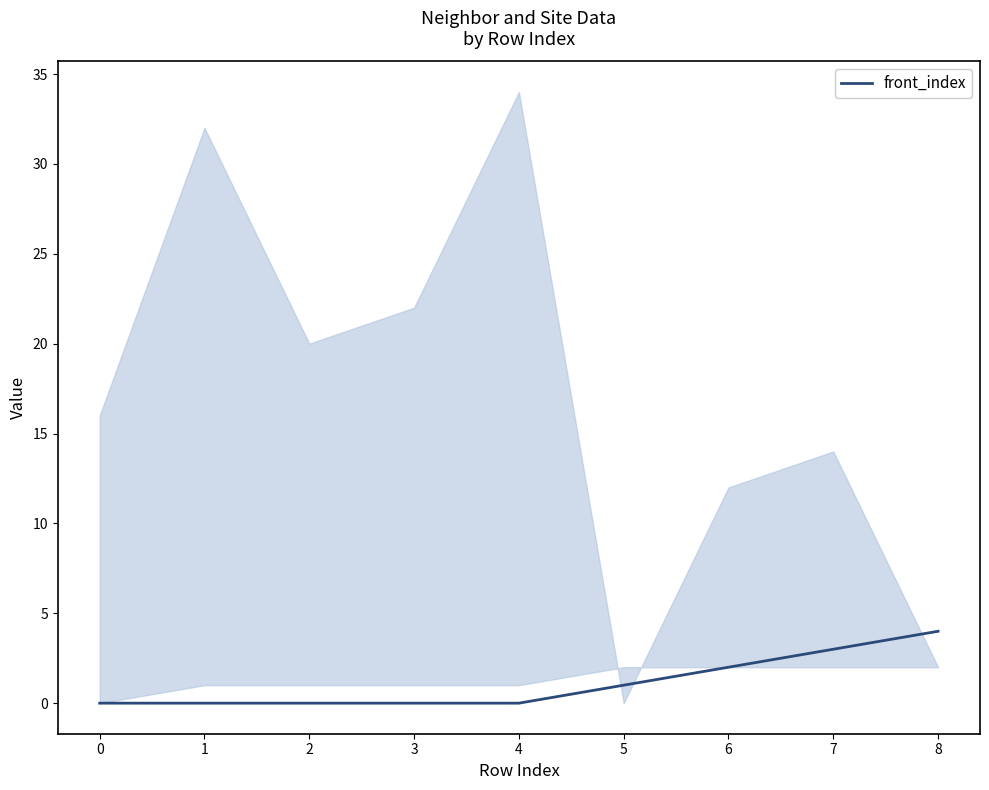

The value at 1 is -1. True or false?

False